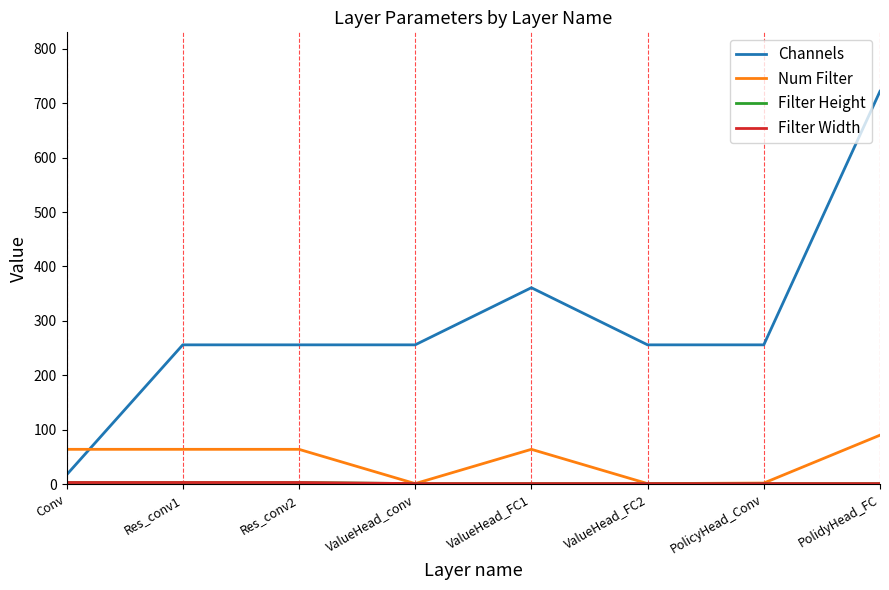

The Channels series shows 17 at Conv. True or false?

True